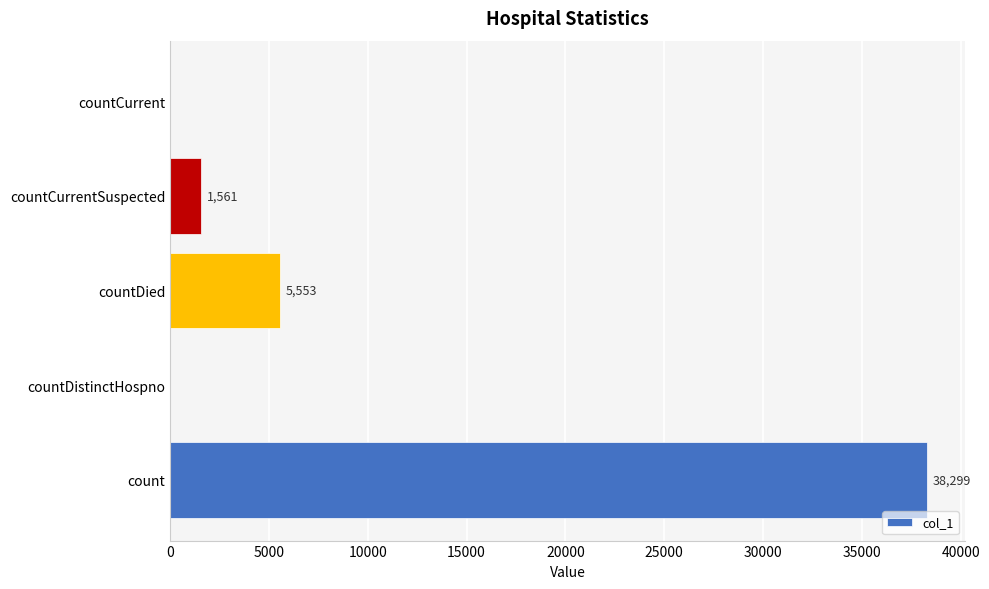

The chart shows a value of -26047 at countDistinctHospno. True or false?

False